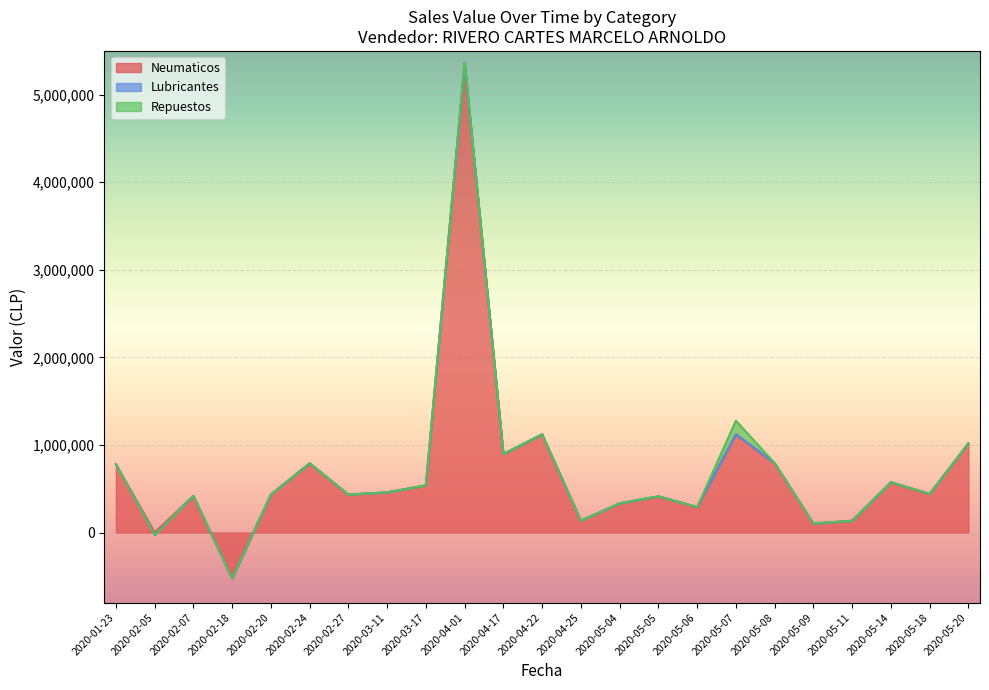

True or false: Neumaticos and Nota Credito cross at least once.

False